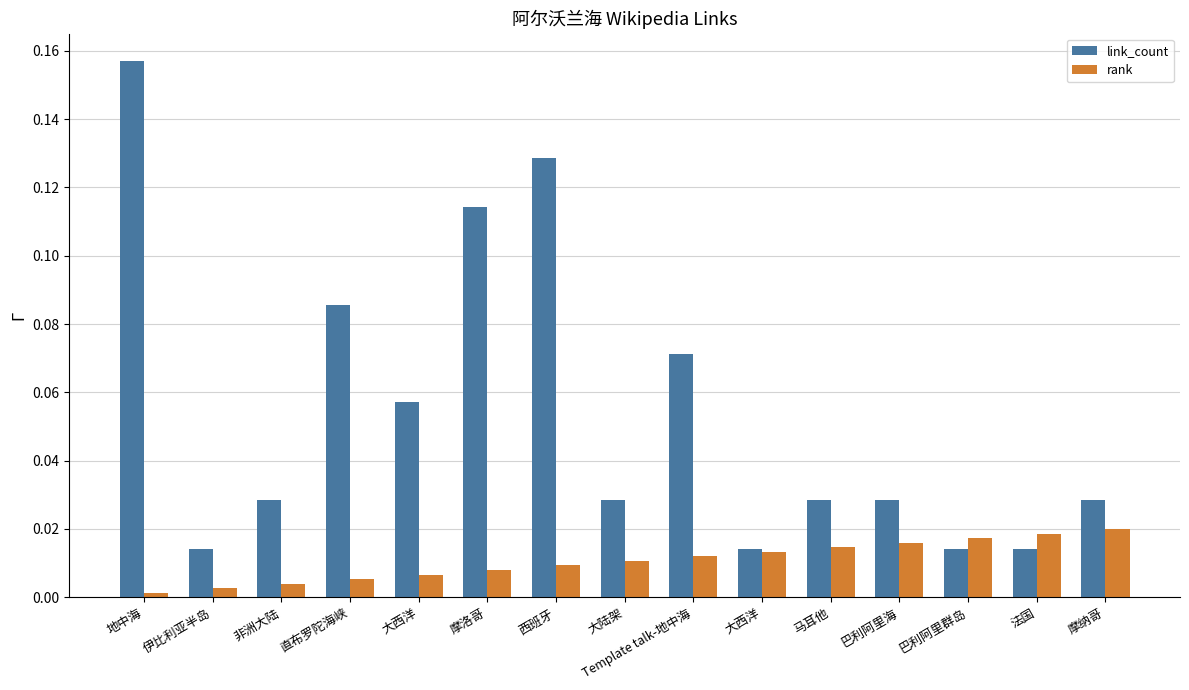

Reading right to left, transcribe all the data shown in this chart.

link_count: 摩纳哥=0.0	法国=0.0	巴利阿里群岛=0.0	巴利阿里海=0.0	马耳他=0.0	大西洋=0.0	Template talk-地中海=0.1	大陆架=0.0	西班牙=0.1	摩洛哥=0.1	大西洋=0.1	直布罗陀海峡=0.1	非洲大陆=0.0	伊比利亚半岛=0.0	地中海=0.2
rank: 摩纳哥=0.0	法国=0.0	巴利阿里群岛=0.0	巴利阿里海=0.0	马耳他=0.0	大西洋=0.0	Template talk-地中海=0.0	大陆架=0.0	西班牙=0.0	摩洛哥=0.0	大西洋=0.0	直布罗陀海峡=0.0	非洲大陆=0.0	伊比利亚半岛=0.0	地中海=0.0